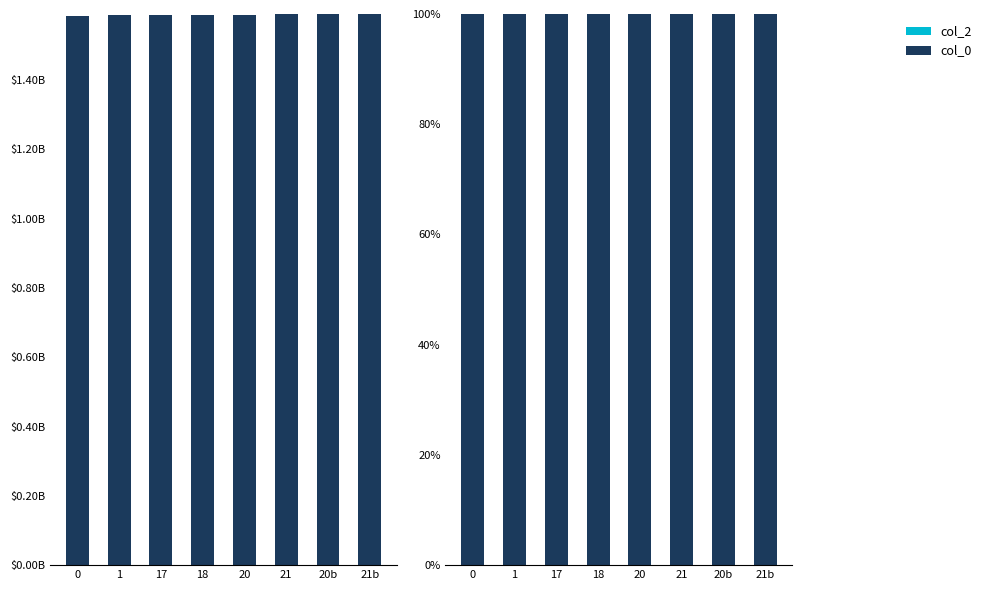

Rank the series by their maximum value, from highest to lowest.

col_0, col_2